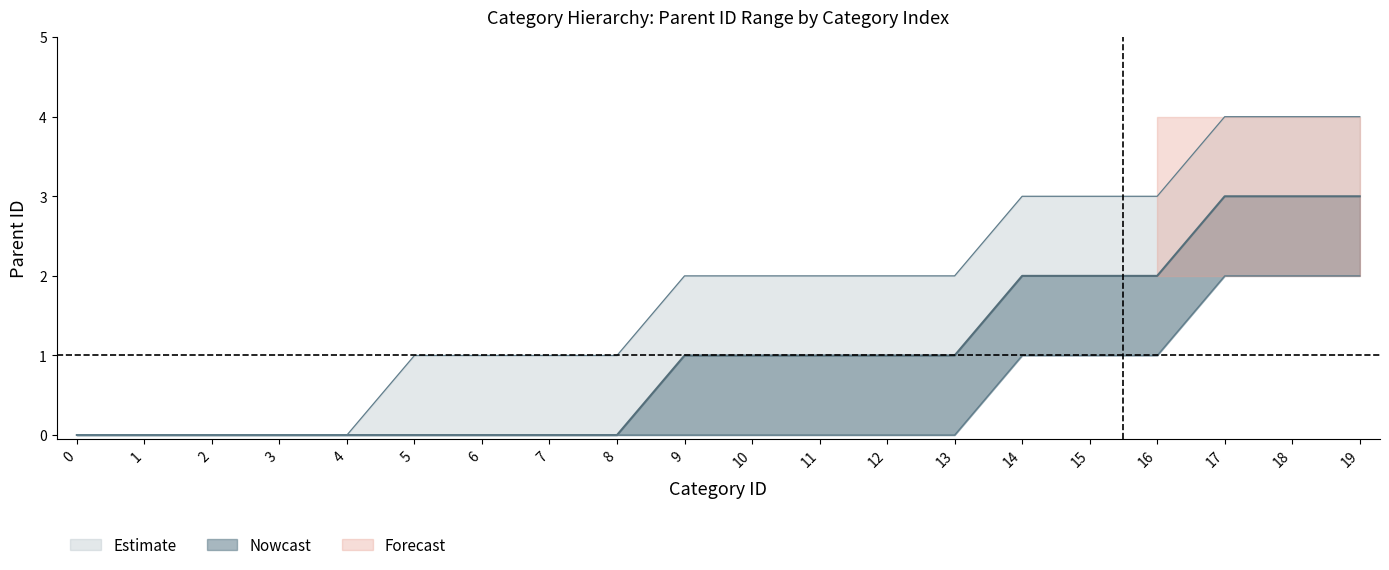

What is the difference between the parent_id_upper values at 8 and 2?

1